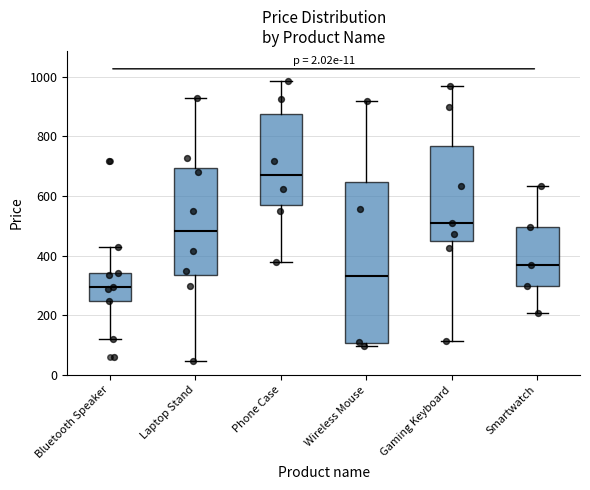

Which box has the lowest median line?

Bluetooth Speaker